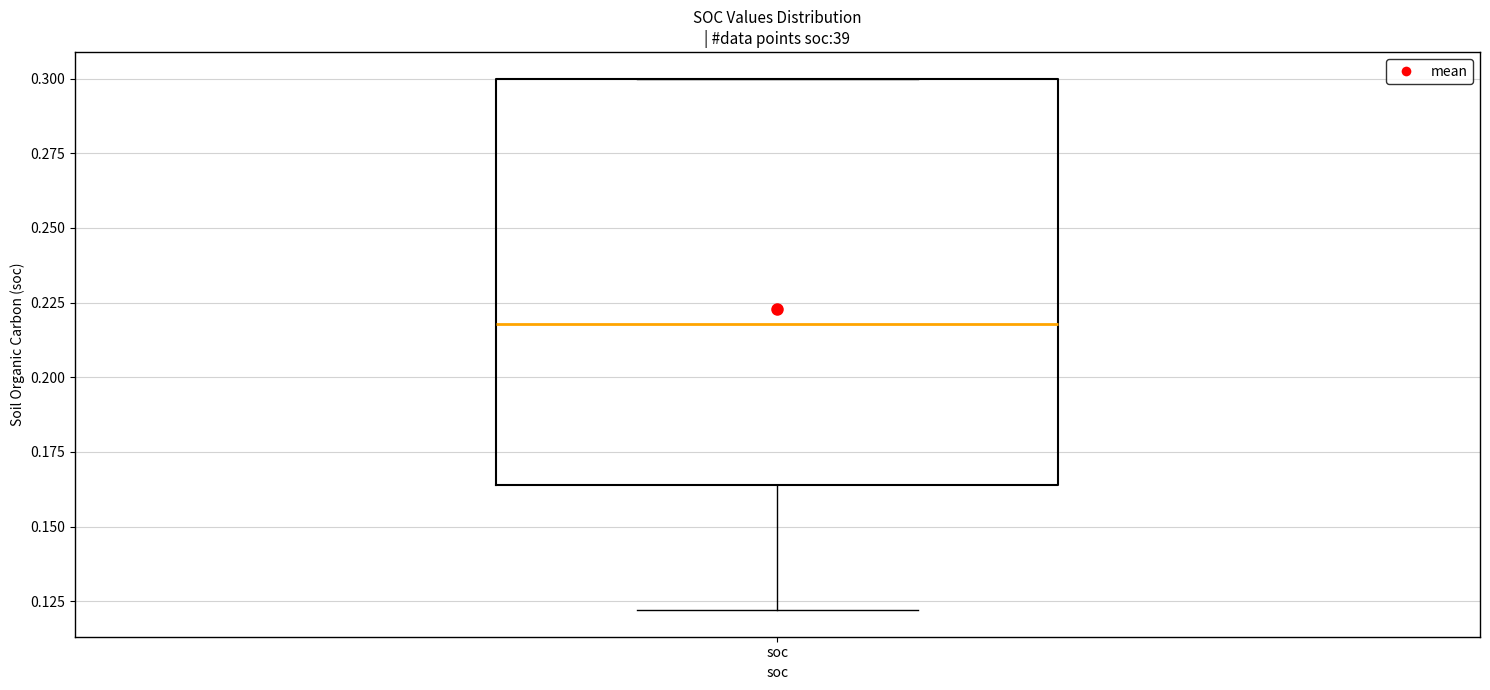

Where is the upper edge of the box for soc on the y-axis? The values are not printed on the chart, so give them approximately, as read against the axis.

0.300